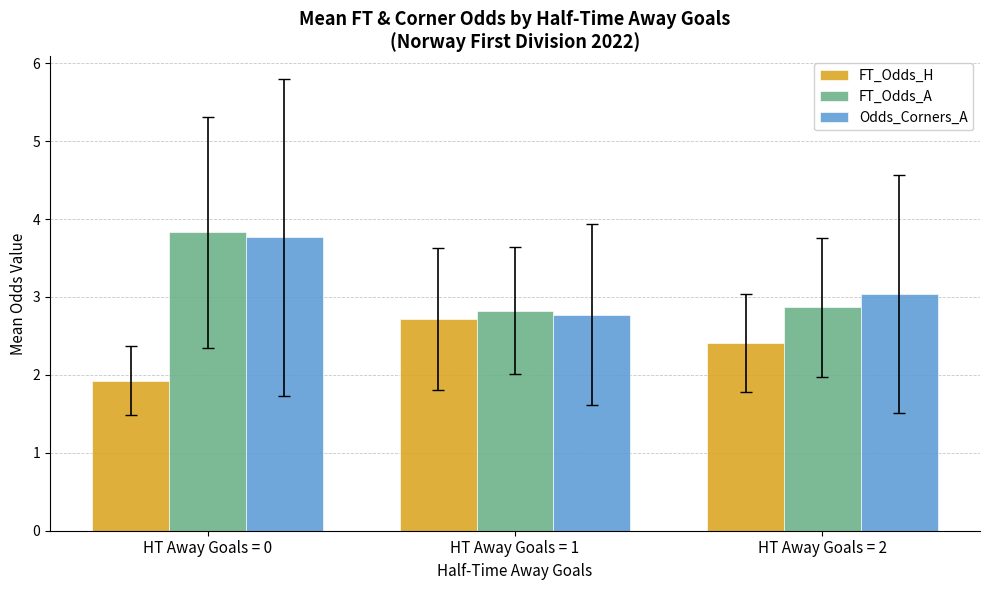

How many data points in Odds_Corners_A are above 3?

2